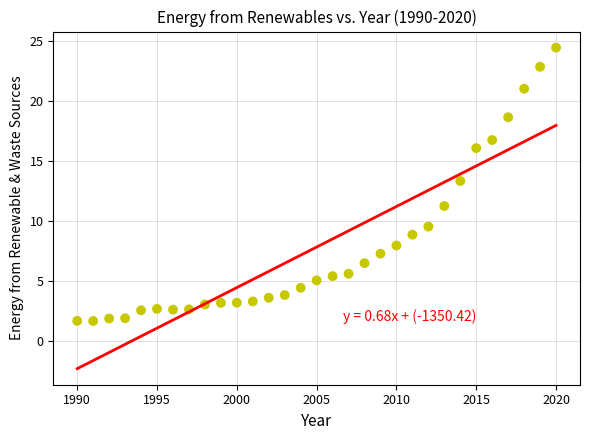

What is the range of Y values (max minus min)?

22.8